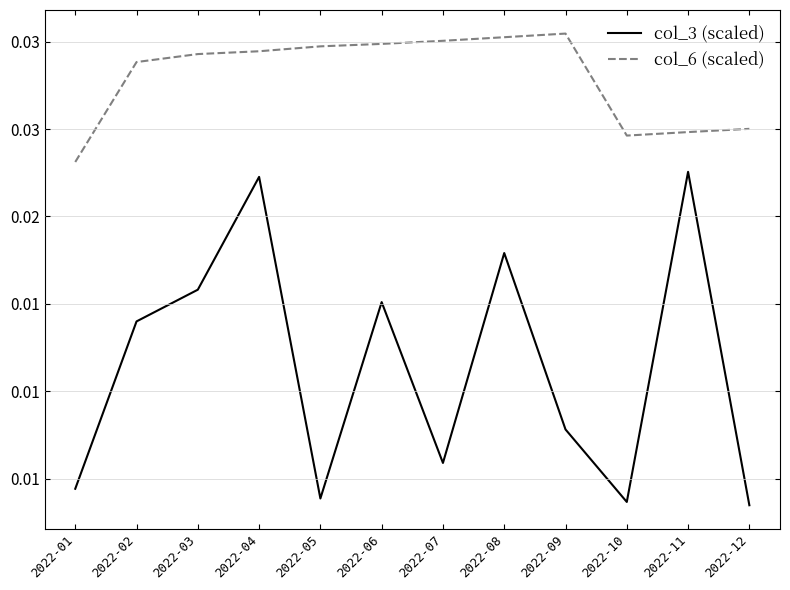

Which series has the largest total across all categories?

col_6 (scaled)